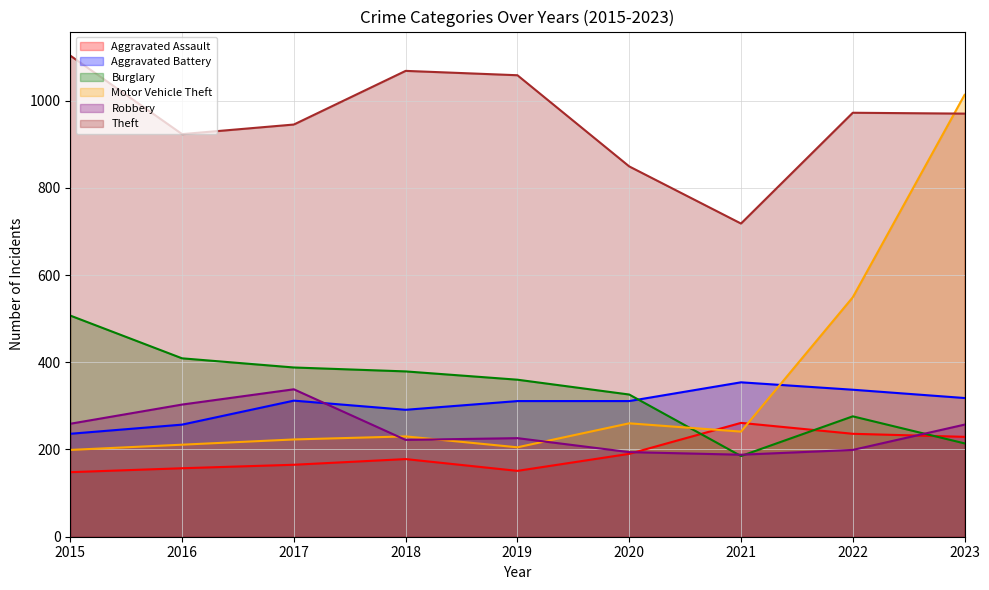

In Theft, how many points are higher than both neighbors (excluding endpoints)?

2